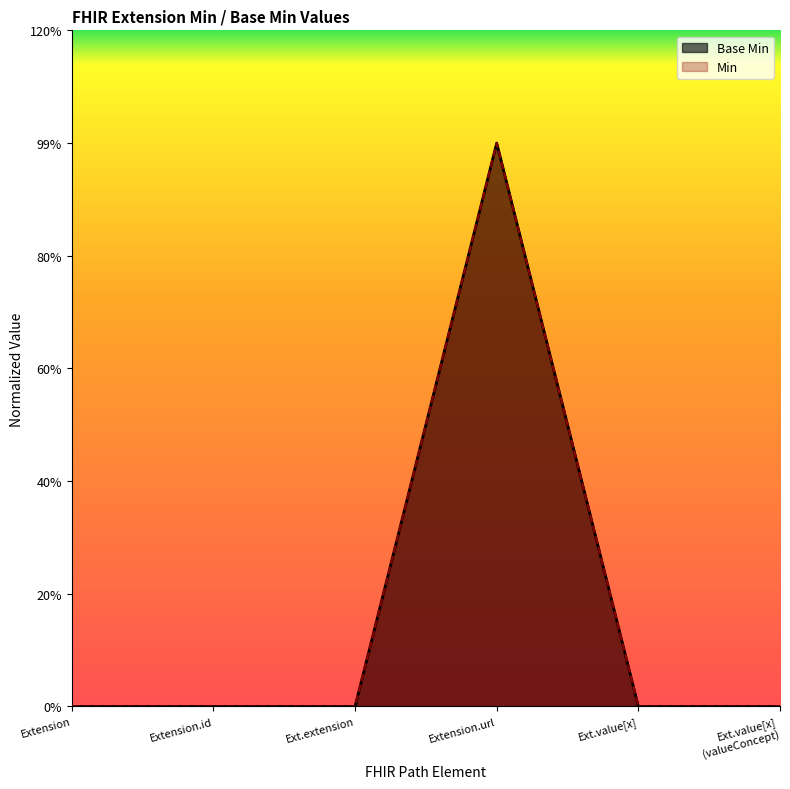

Reading left to right, transcribe all the data shown in this chart.

Base Min: 0	0	0	1	0	0
Min: 0	0	0	1	0	0